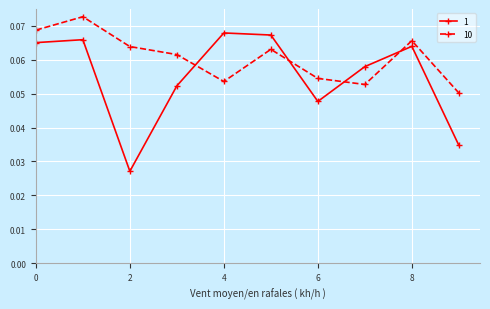

Which series has the largest total across all categories?

10